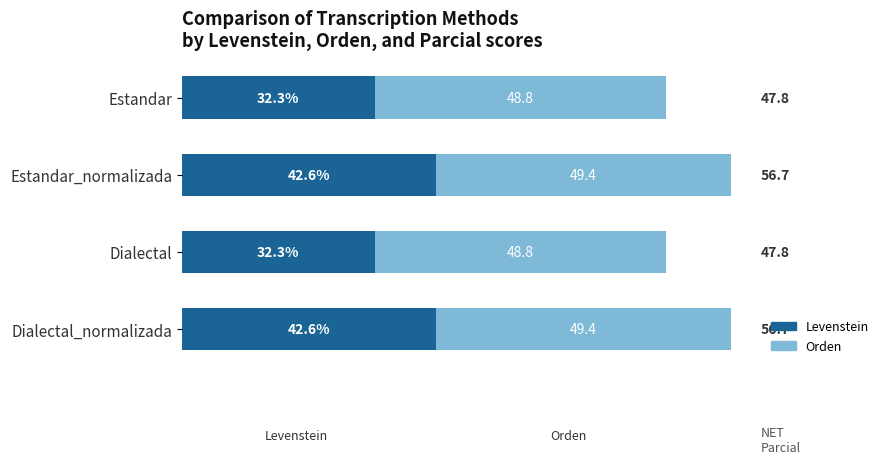

What is the sum of all Levenstein values?

149.8